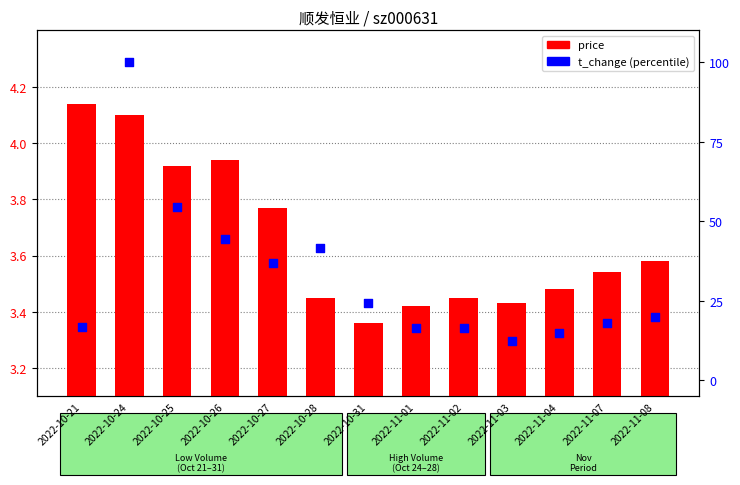

At which category is the sum across all series the highest?

2022-10-24